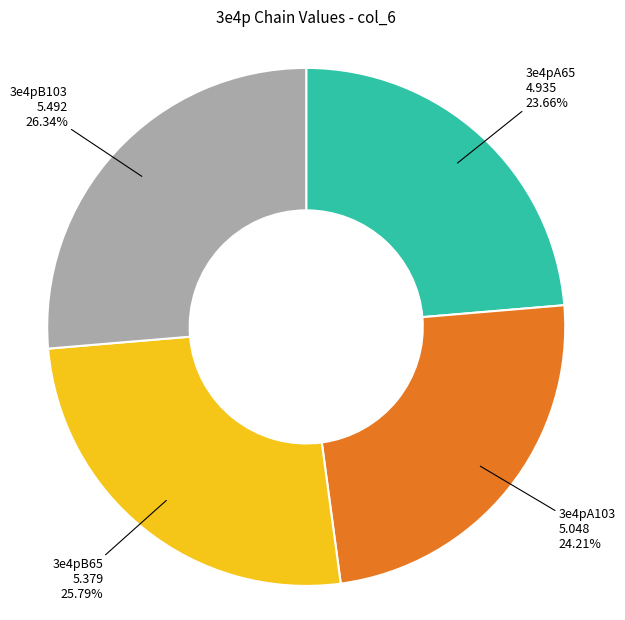

How many slices are in this pie chart?

4